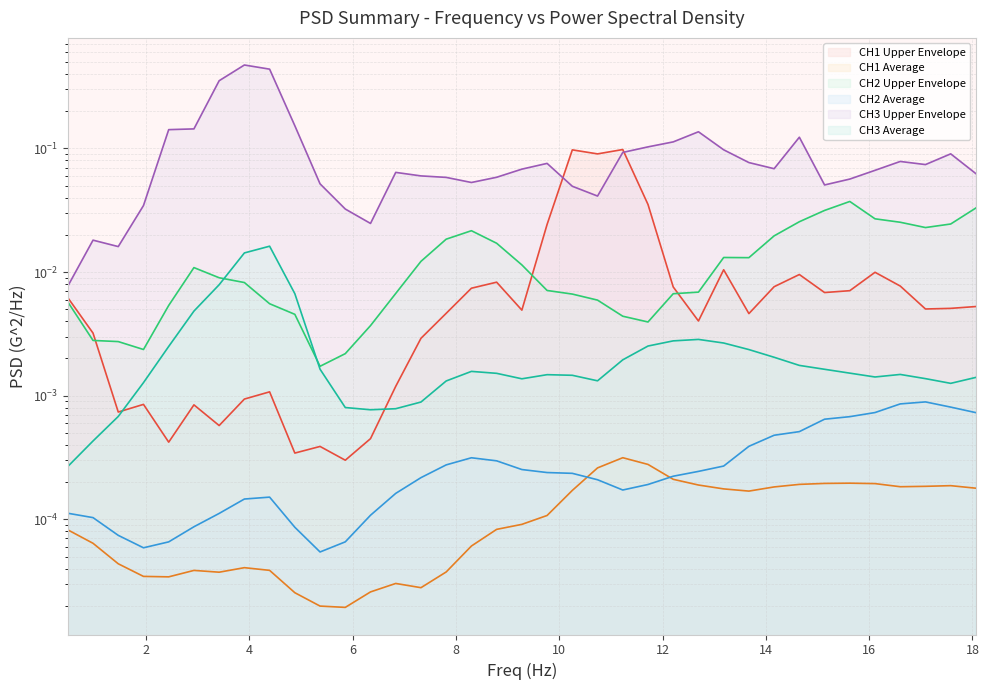

Reading right to left, extract all data points from this chart.

CH1 Upper Envelope: 18.0664=0.0	17.57812=0.0	17.08984=0.0	16.60156=0.0	16.11328=0.0	15.625=0.0	15.13672=0.0	14.64844=0.0	14.16016=0.0	13.67187=0.0	13.18359=0.0	12.69531=0.0	12.20703=0.0	11.71875=0.0	11.23047=0.1	10.74219=0.1	10.25391=0.1	9.765624=0.0	9.277343=0.0	8.789062=0.0	8.30078=0.0	7.8125=0.0	7.324218=0.0	6.835937=0.0	6.347656=0.0	5.859375=0.0	5.371093=0.0	4.882812=0.0	4.394531=0.0	3.90625=0.0	3.417969=0.0	2.929687=0.0	2.441406=0.0	1.953125=0.0	1.464844=0.0	0.9765624=0.0	0.4882812=0.0
CH1 Average: 18.0664=0.0	17.57812=0.0	17.08984=0.0	16.60156=0.0	16.11328=0.0	15.625=0.0	15.13672=0.0	14.64844=0.0	14.16016=0.0	13.67187=0.0	13.18359=0.0	12.69531=0.0	12.20703=0.0	11.71875=0.0	11.23047=0.0	10.74219=0.0	10.25391=0.0	9.765624=0.0	9.277343=0.0	8.789062=0.0	8.30078=0.0	7.8125=0.0	7.324218=0.0	6.835937=0.0	6.347656=0.0	5.859375=0.0	5.371093=0.0	4.882812=0.0	4.394531=0.0	3.90625=0.0	3.417969=0.0	2.929687=0.0	2.441406=0.0	1.953125=0.0	1.464844=0.0	0.9765624=0.0	0.4882812=0.0
CH2 Upper Envelope: 18.0664=0.0	17.57812=0.0	17.08984=0.0	16.60156=0.0	16.11328=0.0	15.625=0.0	15.13672=0.0	14.64844=0.0	14.16016=0.0	13.67187=0.0	13.18359=0.0	12.69531=0.0	12.20703=0.0	11.71875=0.0	11.23047=0.0	10.74219=0.0	10.25391=0.0	9.765624=0.0	9.277343=0.0	8.789062=0.0	8.30078=0.0	7.8125=0.0	7.324218=0.0	6.835937=0.0	6.347656=0.0	5.859375=0.0	5.371093=0.0	4.882812=0.0	4.394531=0.0	3.90625=0.0	3.417969=0.0	2.929687=0.0	2.441406=0.0	1.953125=0.0	1.464844=0.0	0.9765624=0.0	0.4882812=0.0
CH2 Average: 18.0664=0.0	17.57812=0.0	17.08984=0.0	16.60156=0.0	16.11328=0.0	15.625=0.0	15.13672=0.0	14.64844=0.0	14.16016=0.0	13.67187=0.0	13.18359=0.0	12.69531=0.0	12.20703=0.0	11.71875=0.0	11.23047=0.0	10.74219=0.0	10.25391=0.0	9.765624=0.0	9.277343=0.0	8.789062=0.0	8.30078=0.0	7.8125=0.0	7.324218=0.0	6.835937=0.0	6.347656=0.0	5.859375=0.0	5.371093=0.0	4.882812=0.0	4.394531=0.0	3.90625=0.0	3.417969=0.0	2.929687=0.0	2.441406=0.0	1.953125=0.0	1.464844=0.0	0.9765624=0.0	0.4882812=0.0
CH3 Upper Envelope: 18.0664=0.1	17.57812=0.1	17.08984=0.1	16.60156=0.1	16.11328=0.1	15.625=0.1	15.13672=0.1	14.64844=0.1	14.16016=0.1	13.67187=0.1	13.18359=0.1	12.69531=0.1	12.20703=0.1	11.71875=0.1	11.23047=0.1	10.74219=0.0	10.25391=0.0	9.765624=0.1	9.277343=0.1	8.789062=0.1	8.30078=0.1	7.8125=0.1	7.324218=0.1	6.835937=0.1	6.347656=0.0	5.859375=0.0	5.371093=0.1	4.882812=0.2	4.394531=0.4	3.90625=0.5	3.417969=0.4	2.929687=0.1	2.441406=0.1	1.953125=0.0	1.464844=0.0	0.9765624=0.0	0.4882812=0.0
CH3 Average: 18.0664=0.0	17.57812=0.0	17.08984=0.0	16.60156=0.0	16.11328=0.0	15.625=0.0	15.13672=0.0	14.64844=0.0	14.16016=0.0	13.67187=0.0	13.18359=0.0	12.69531=0.0	12.20703=0.0	11.71875=0.0	11.23047=0.0	10.74219=0.0	10.25391=0.0	9.765624=0.0	9.277343=0.0	8.789062=0.0	8.30078=0.0	7.8125=0.0	7.324218=0.0	6.835937=0.0	6.347656=0.0	5.859375=0.0	5.371093=0.0	4.882812=0.0	4.394531=0.0	3.90625=0.0	3.417969=0.0	2.929687=0.0	2.441406=0.0	1.953125=0.0	1.464844=0.0	0.9765624=0.0	0.4882812=0.0